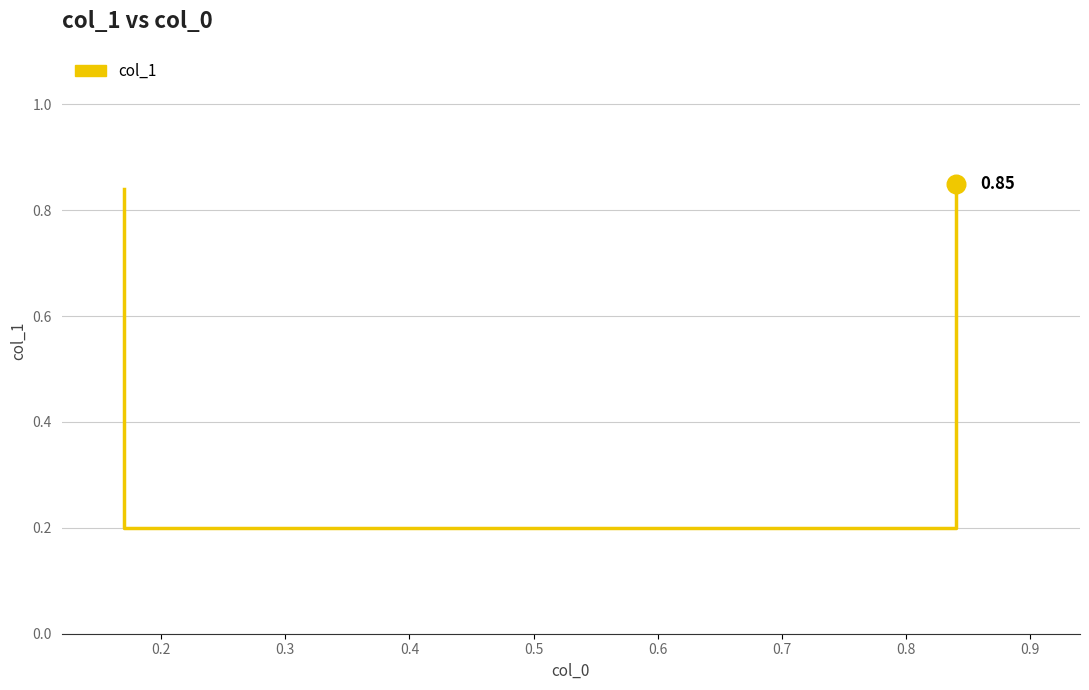

Between 0.2 and 0.3, which is larger?

0.2